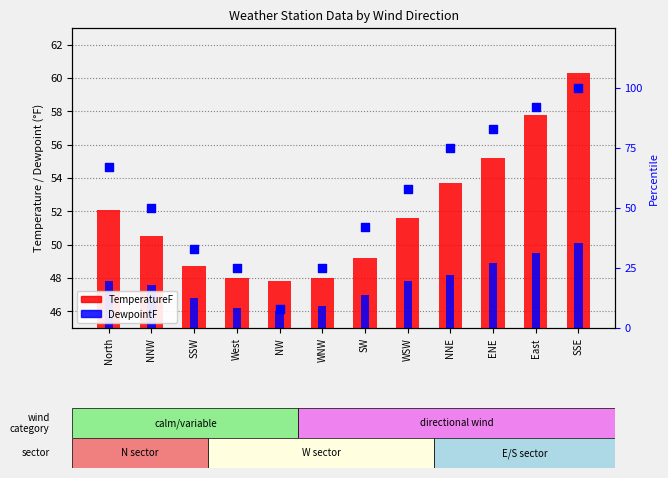

Which series has the largest total across all categories?

percentile rank within sample